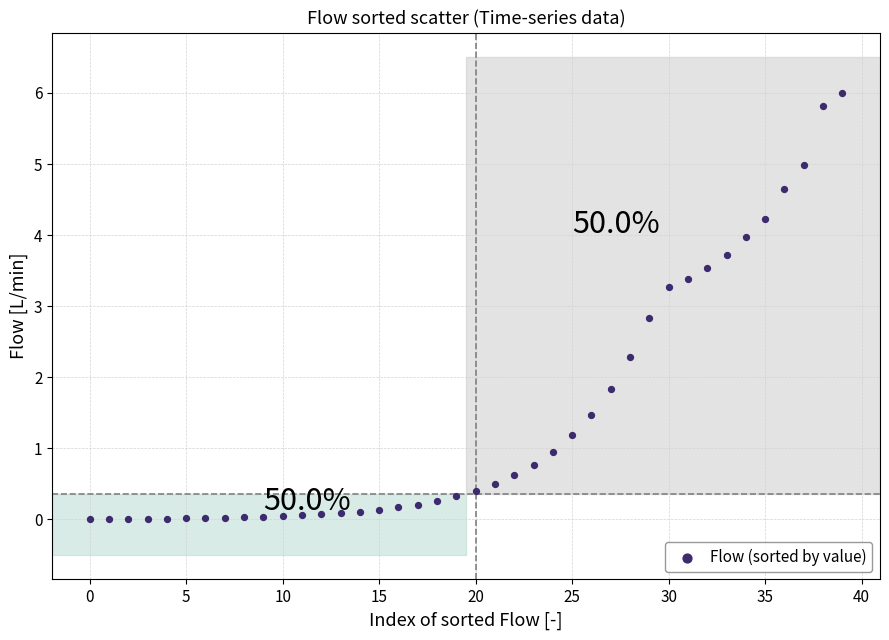

What is the range of Y values (max minus min)?

6.0